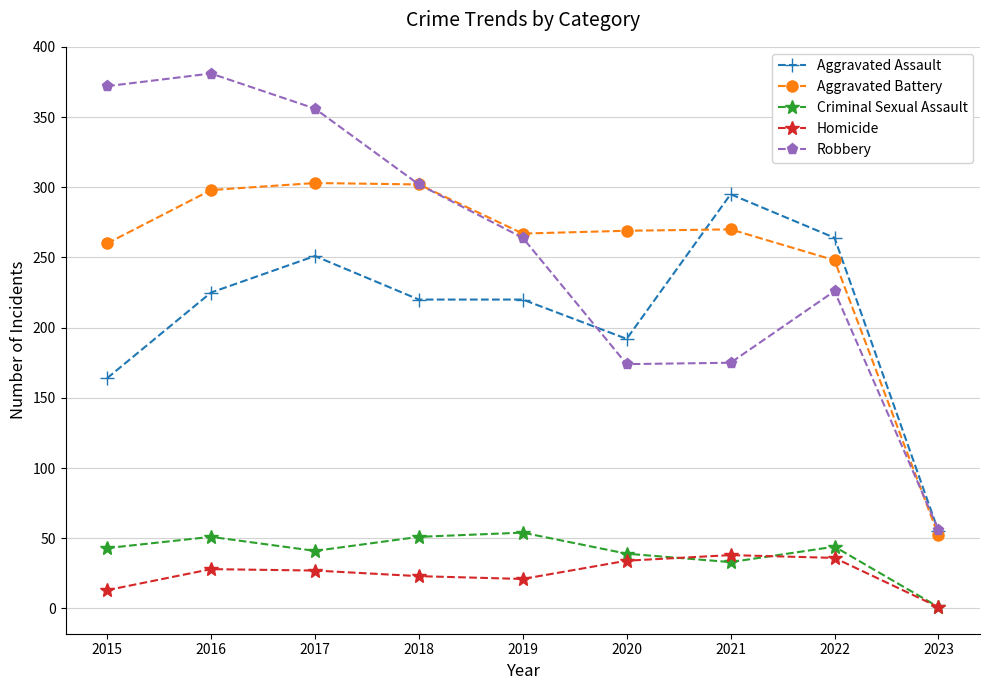

What is the difference between the maximum and minimum values in the Aggravated Assault series?

240